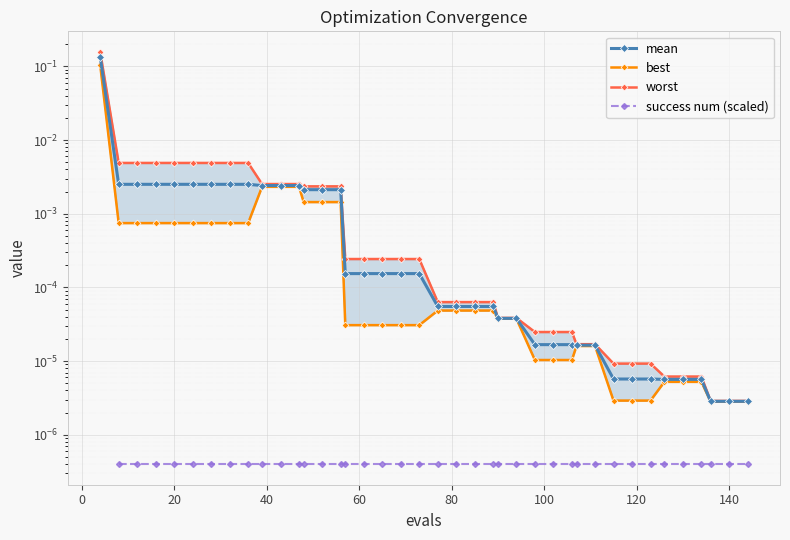

Count the number of categories in the chart.

40